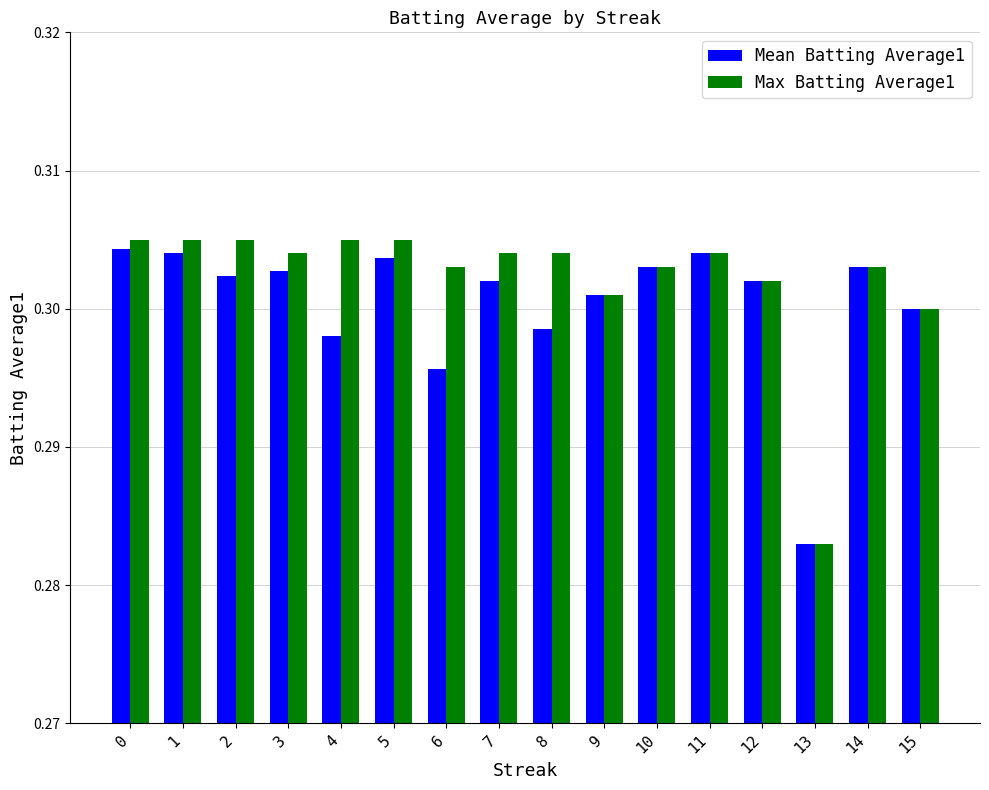

Which series changed the most between 5 and 15?

Max Batting Average1